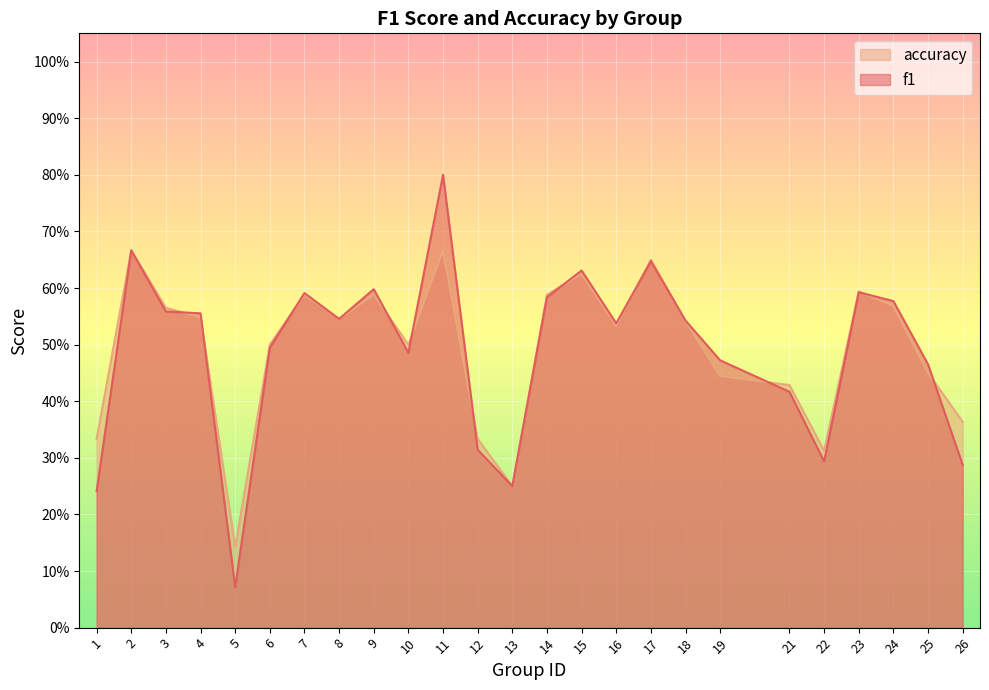

Between 15 and 16, which series saw the biggest shift?

f1